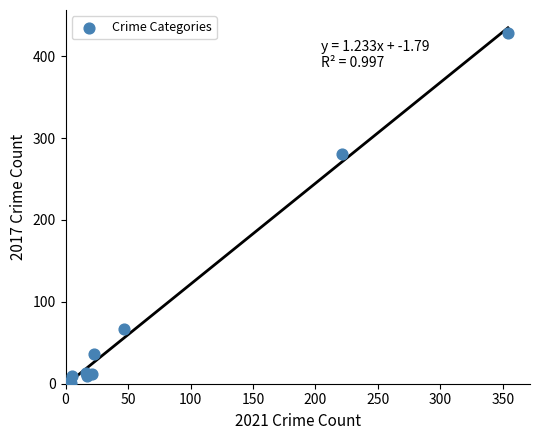

What Y value in the scatter plot is closest to 214?

280